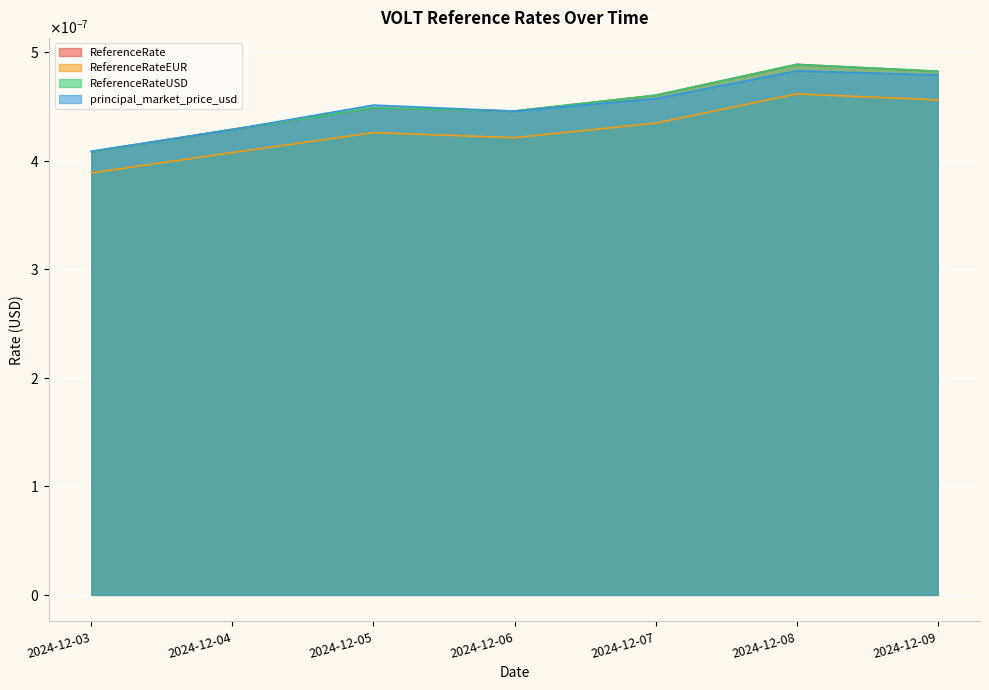

Between 2024-12-09 and 2024-12-06, which is larger?

2024-12-09